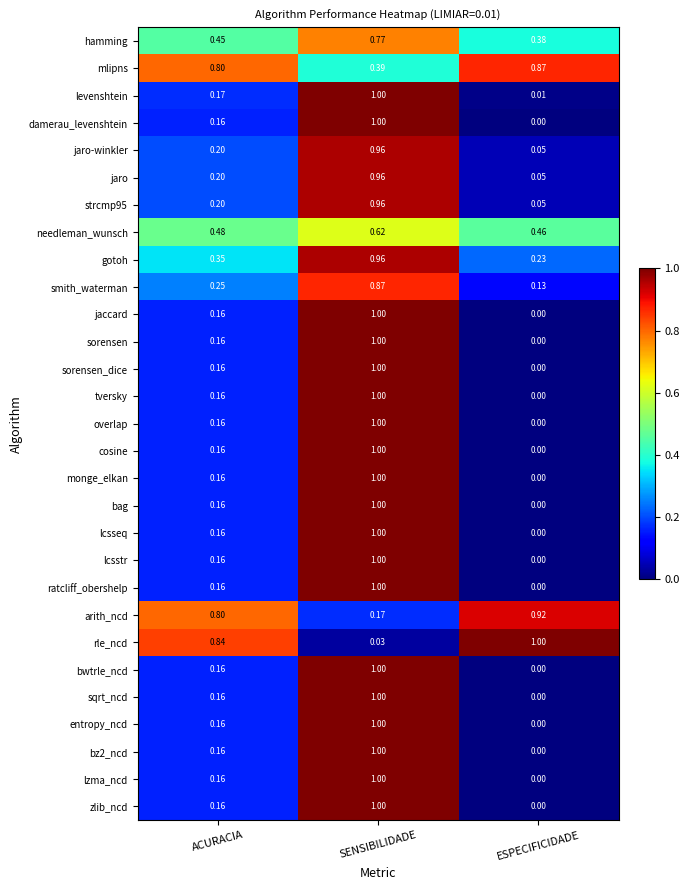

List the labels in order of jaro value, smallest first.

ESPECIFICIDADE, ACURACIA, SENSIBILIDADE